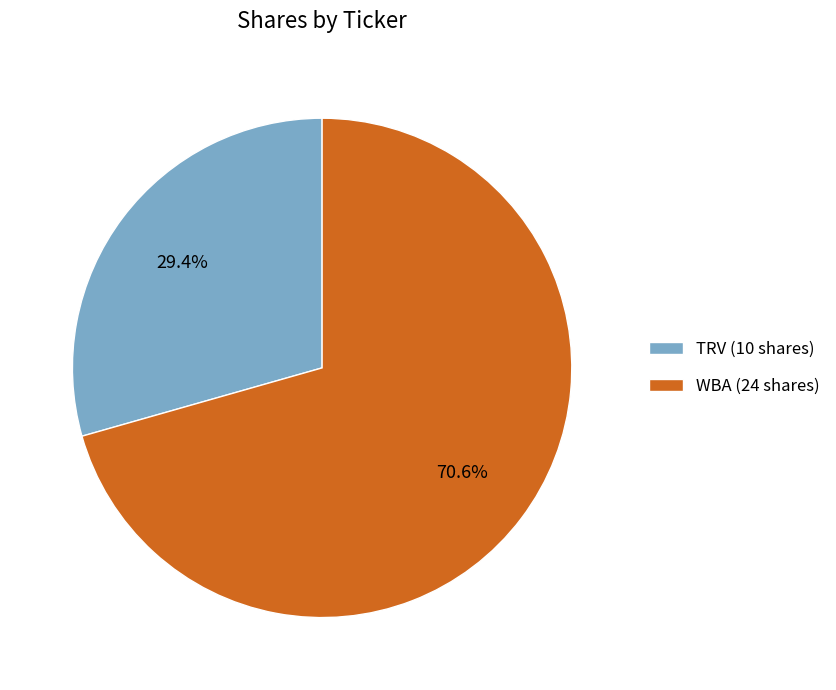

Does TRV represent more than half of the total?

No